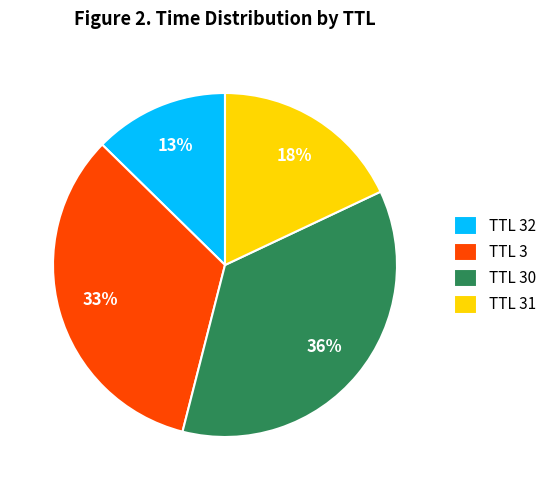

Is there any slice that represents more than half of the pie?

No